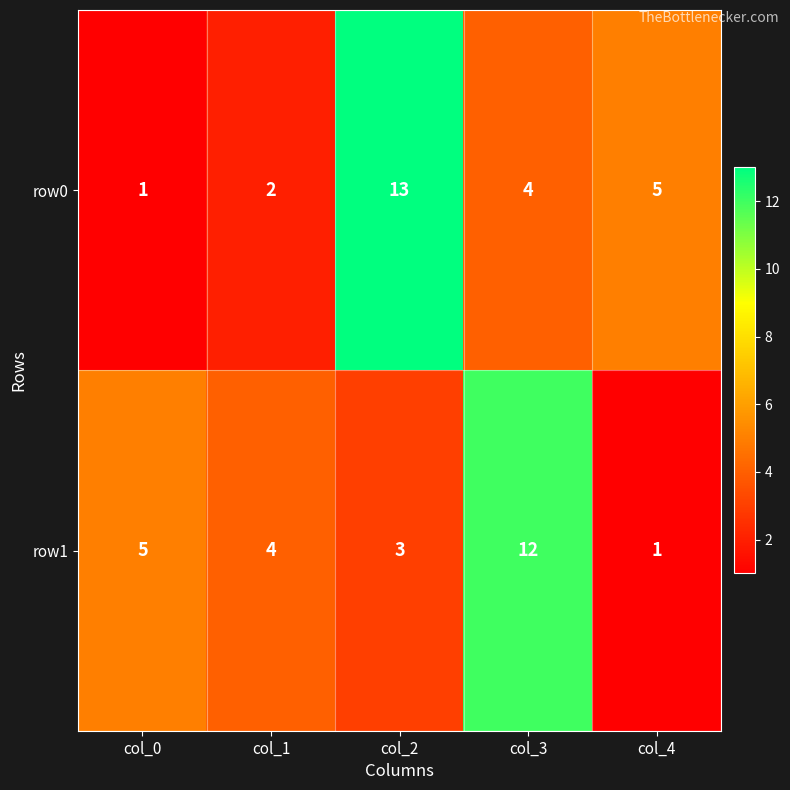

Reading right to left, what are all the values shown in this chart?

row0: 5	4	13	2	1
row1: 1	12	3	4	5